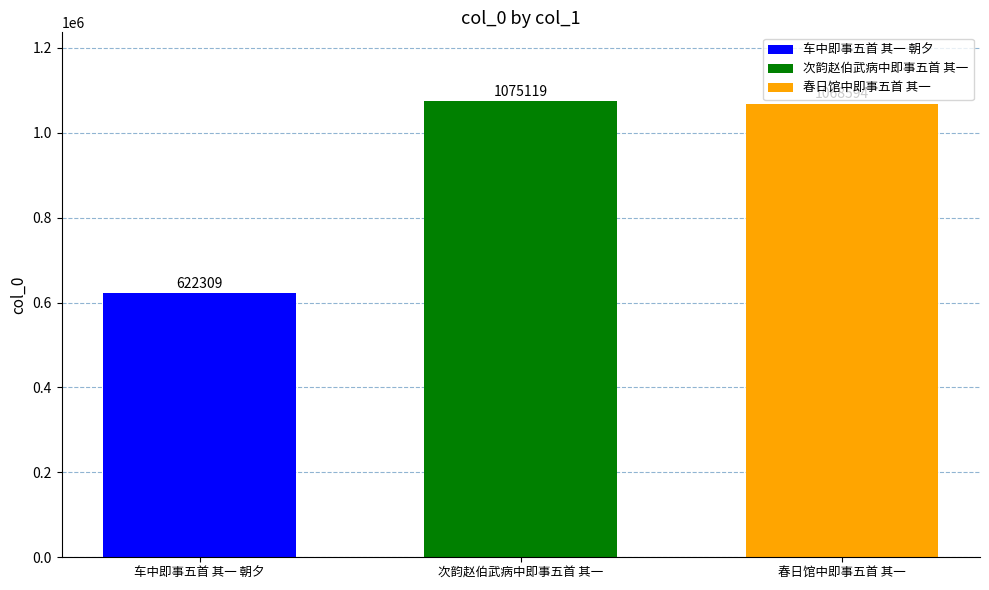

What is the highest value of the 车中即事五首 其一 朝夕 series?

622309